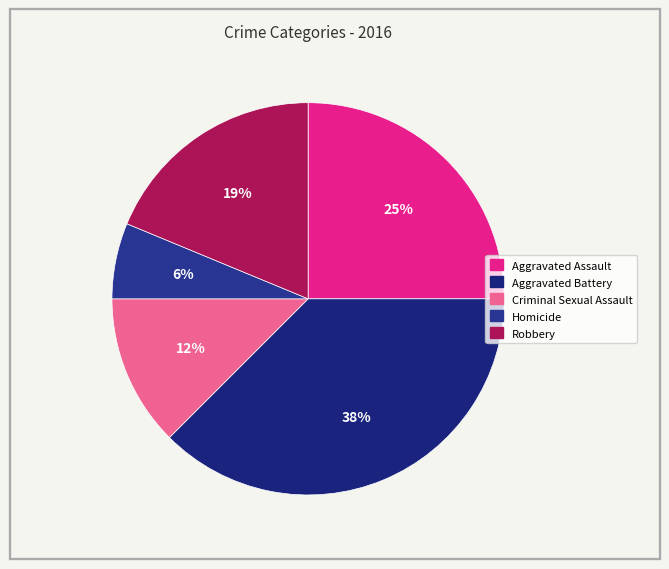

Which has a higher value, Robbery or Aggravated Assault?

Aggravated Assault